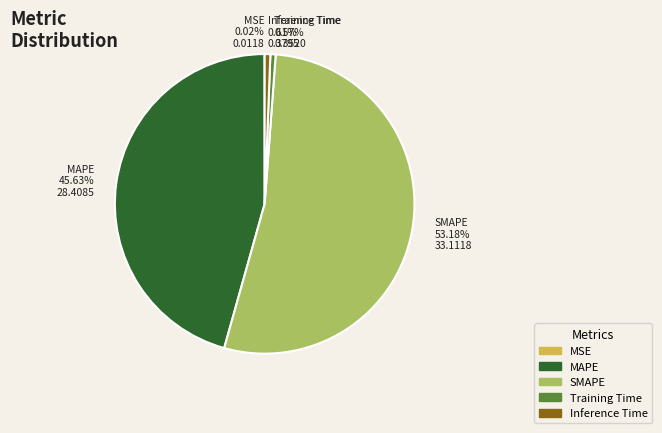

Does any single category account for the majority?

Yes